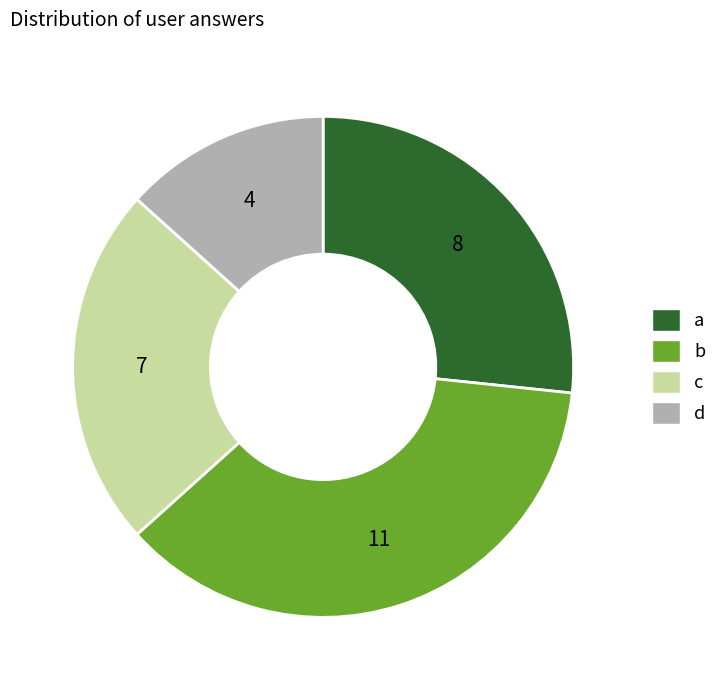

The c slice represents 23% of the pie. True or false?

True